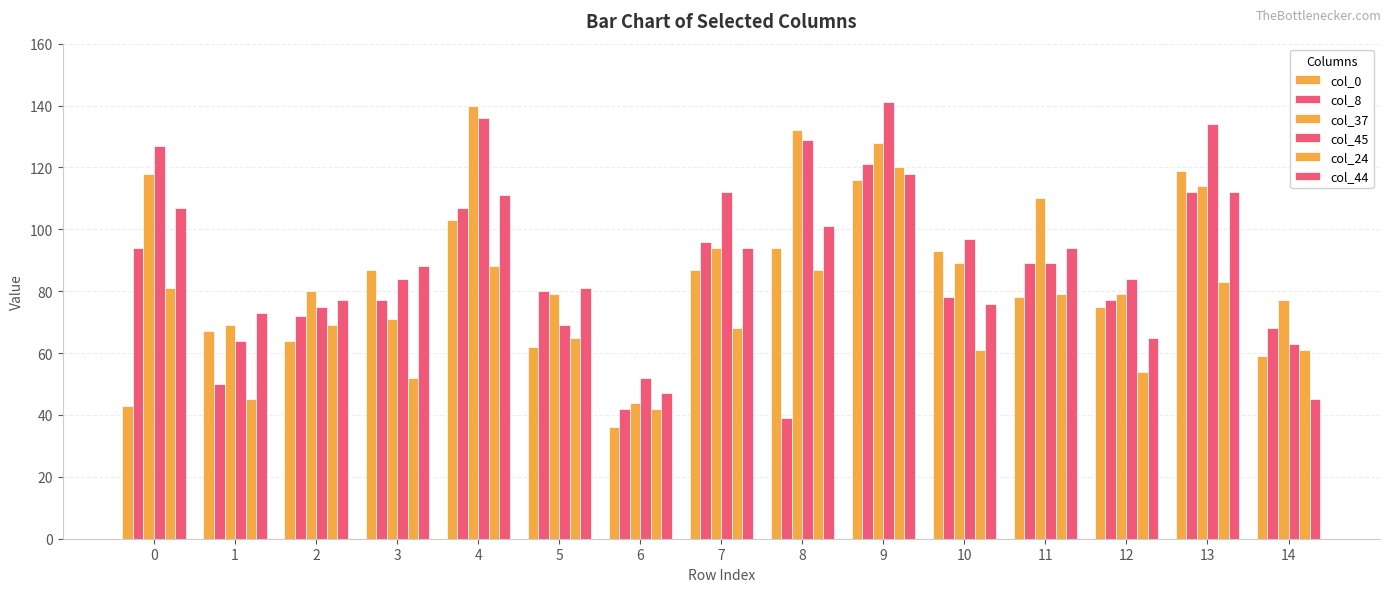

Are the bars grouped side by side (vs. stacked)?

Yes